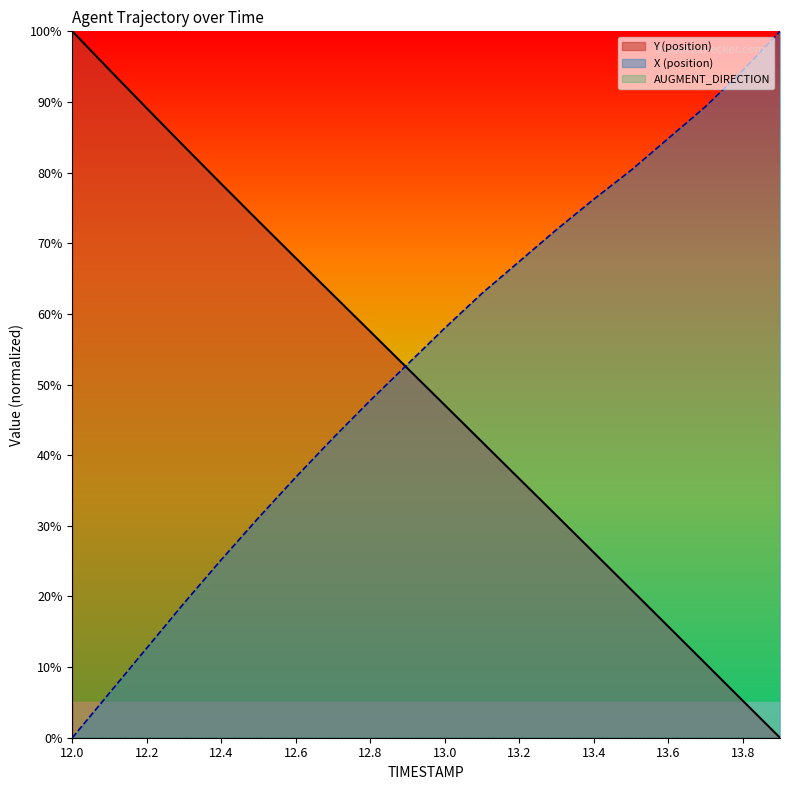

List the series in order of their overall mean, highest first.

X, Y